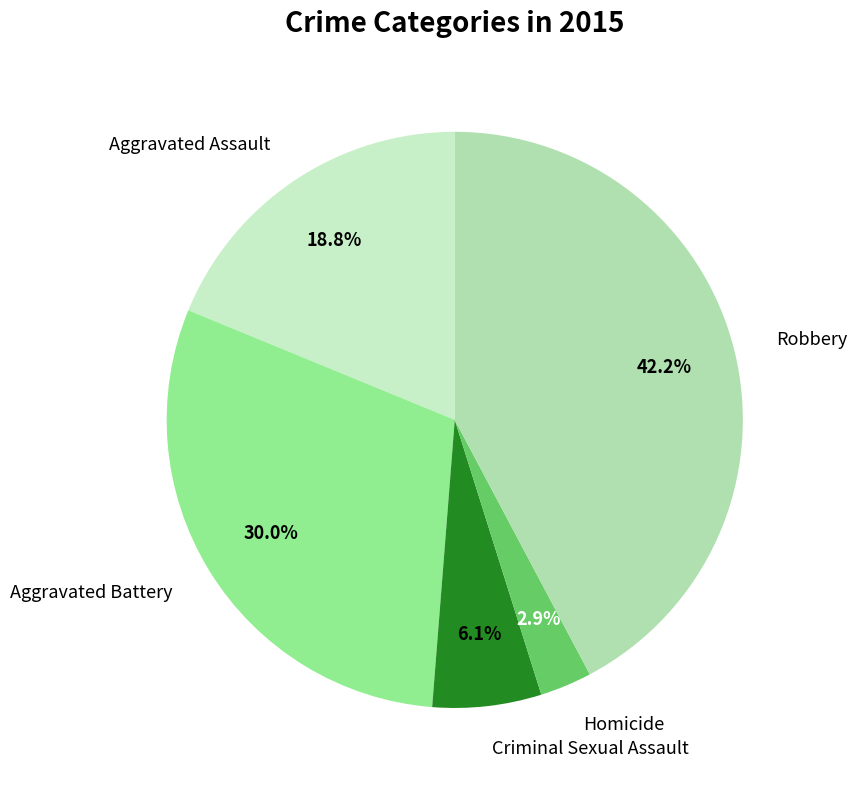

Is there a majority slice in this chart?

No